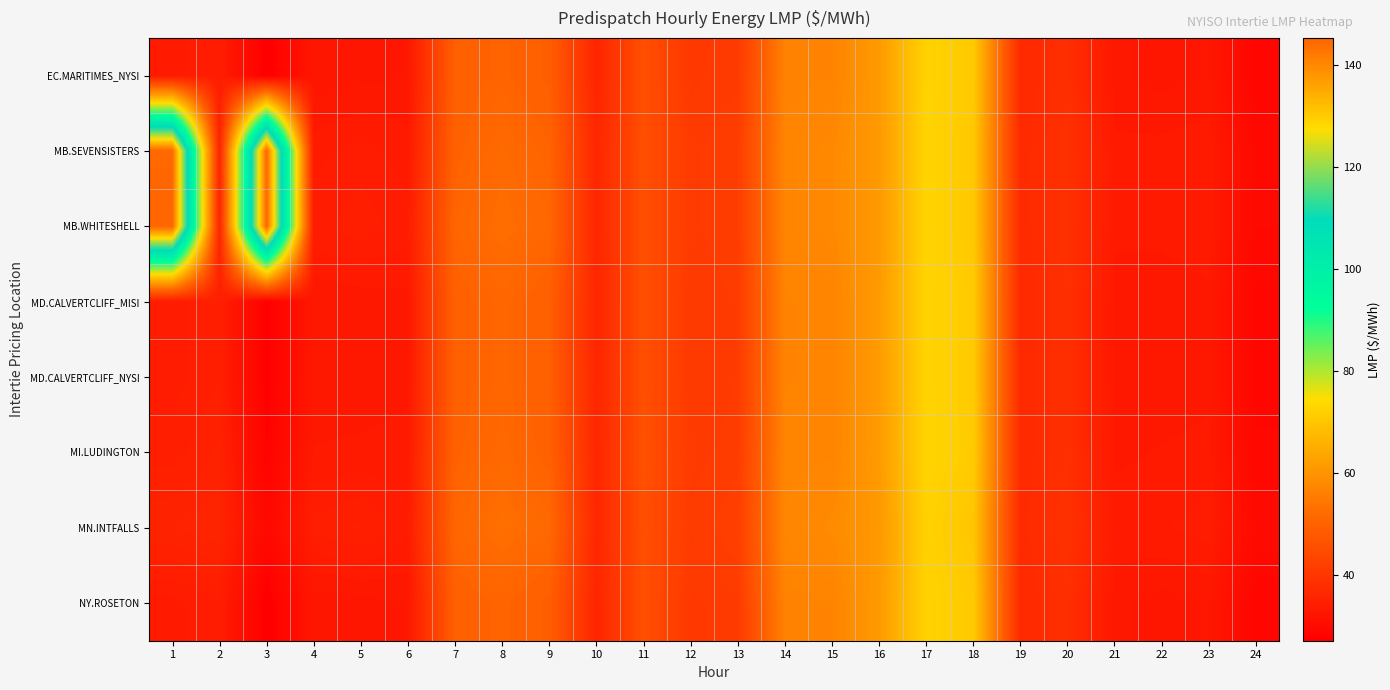

Between 22 and 16, which is larger?

16